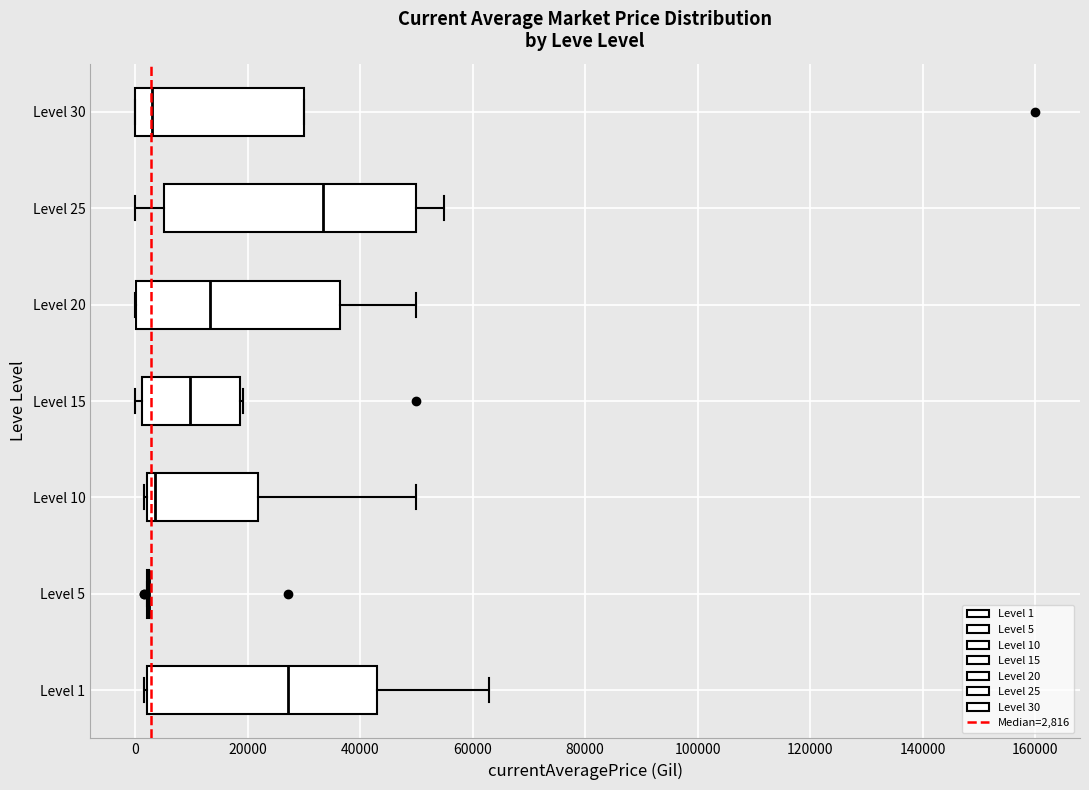

Where does the right whisker of the box for Level 1 end on the x-axis? The values are not printed on the chart, so give them approximately, as read against the axis.

62000